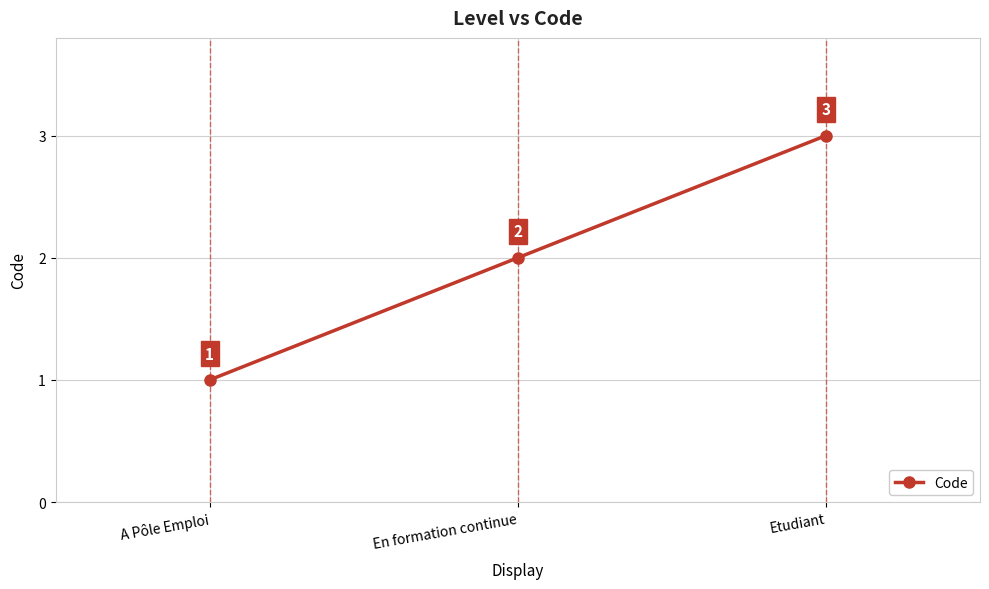

Reading left to right, extract all data points from this chart.

1	2	3